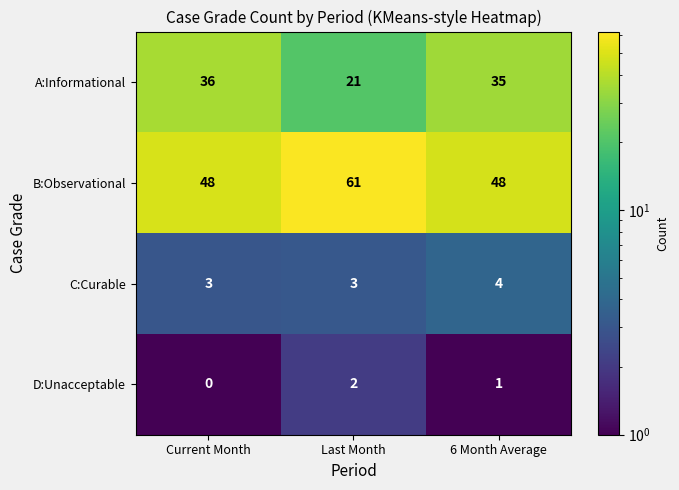

How many D:Unacceptable values are between 0 and 2?

3